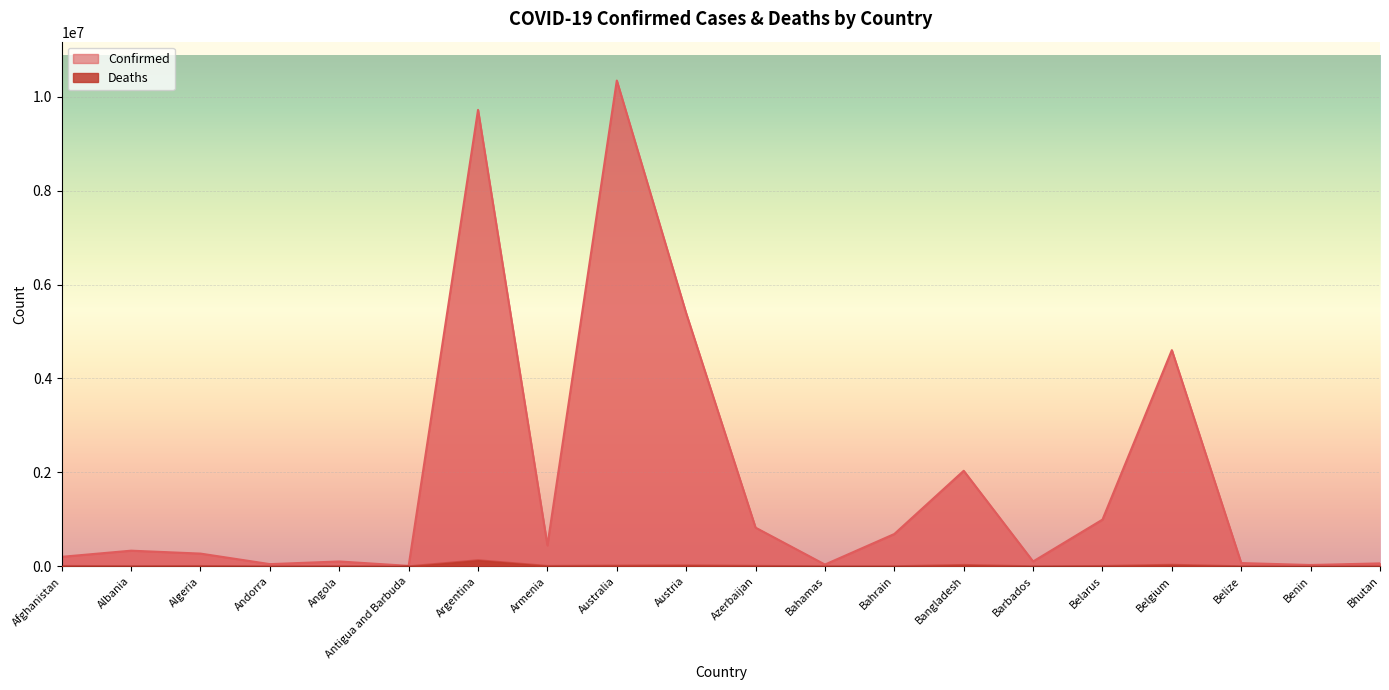

Rank the categories by Deaths value from lowest to highest.

Bhutan, Antigua and Barbuda, Andorra, Benin, Barbados, Belize, Bahamas, Bahrain, Angola, Albania, Algeria, Belarus, Afghanistan, Armenia, Azerbaijan, Australia, Austria, Bangladesh, Belgium, Argentina